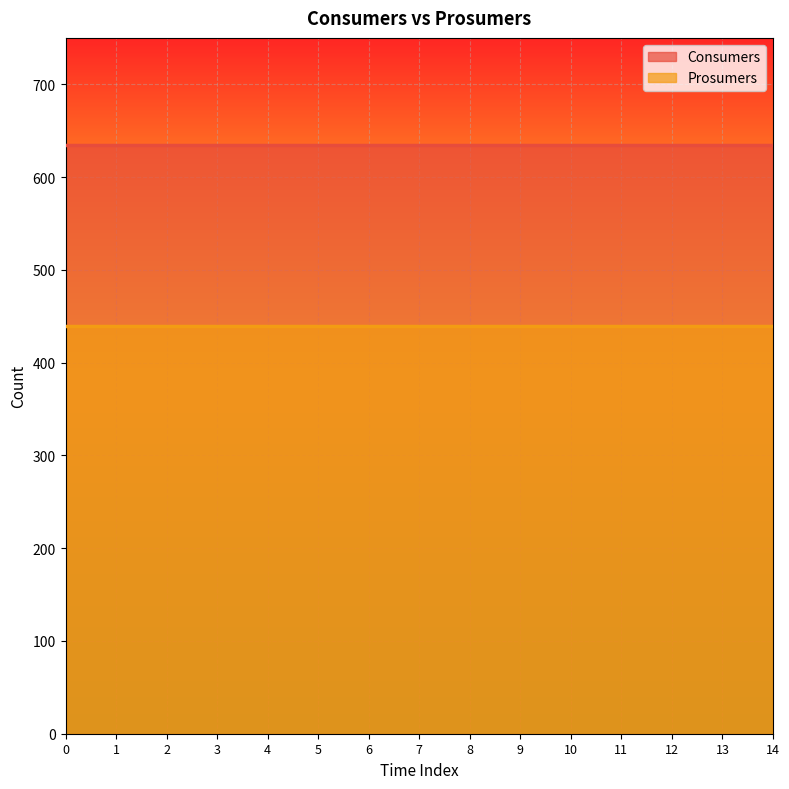

Reading right to left, what are all the values shown in this chart?

Consumers: 635	635	635	635	635	635	635	635	635	635	635	635	635	635	635
Prosumers: 440	440	440	440	440	440	440	440	440	440	440	440	440	440	440